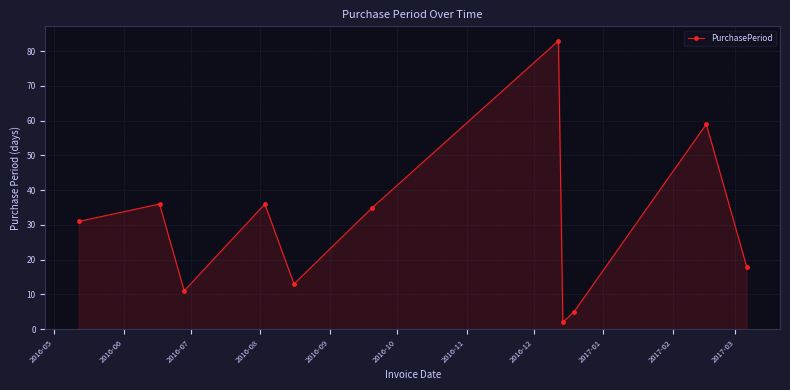

What is the difference between the second highest and minimum values?

57